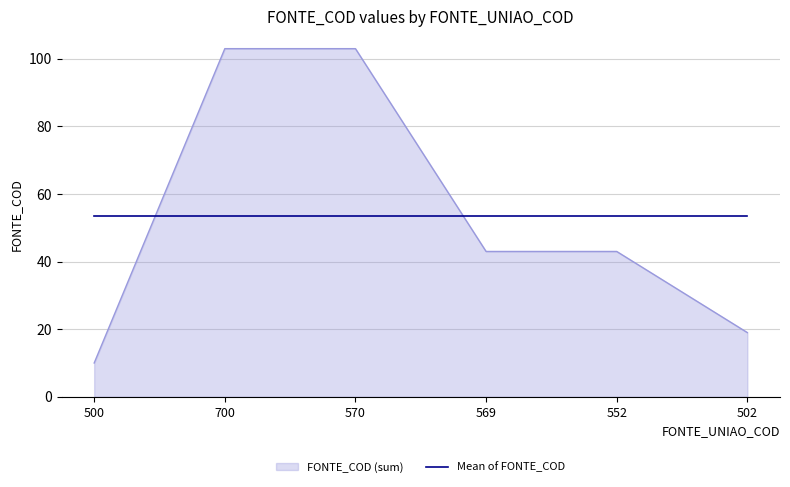

Which series has the largest range (max minus min)?

FONTE_COD (sum)